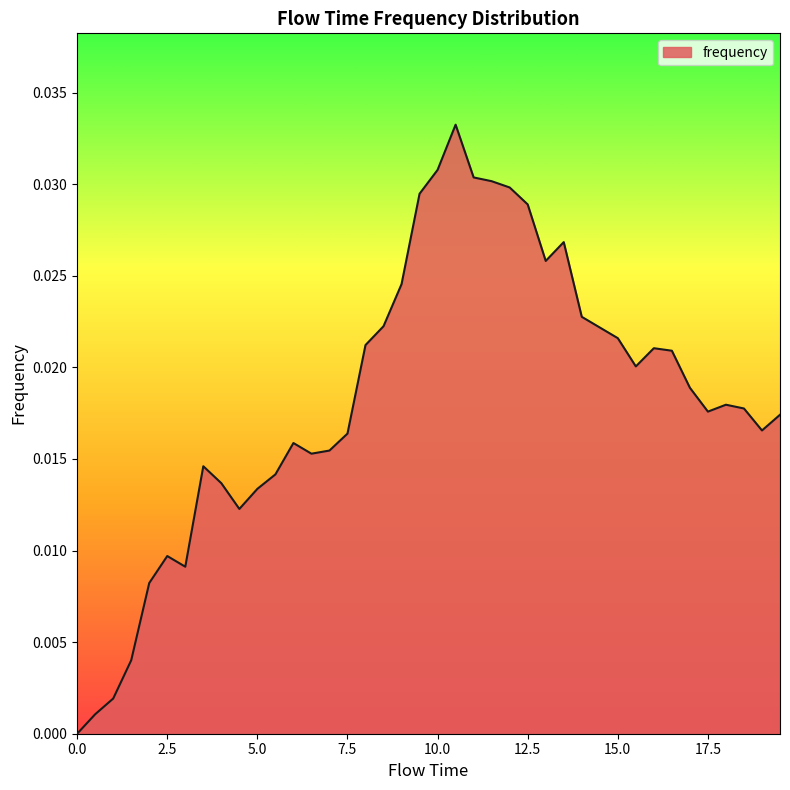

Does the chart have visible grid lines?

No